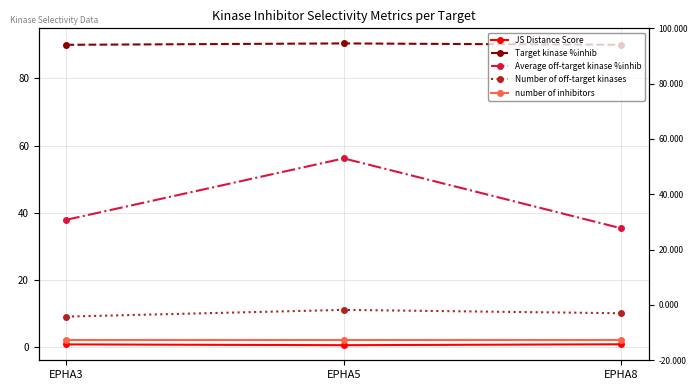

The value of Number of off-target kinases at EPHA3 is 9.0. True or false?

True